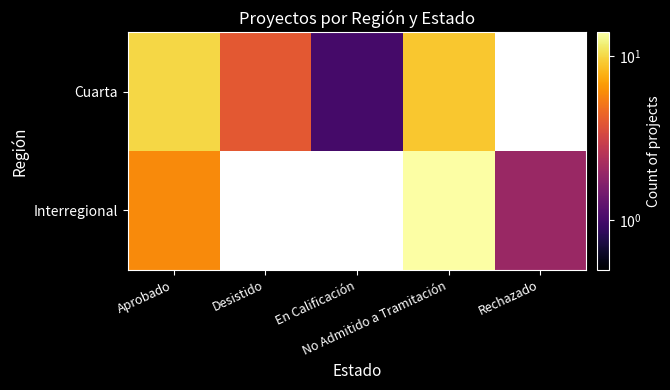

At which label is Cuarta closest to 5?

Desistido